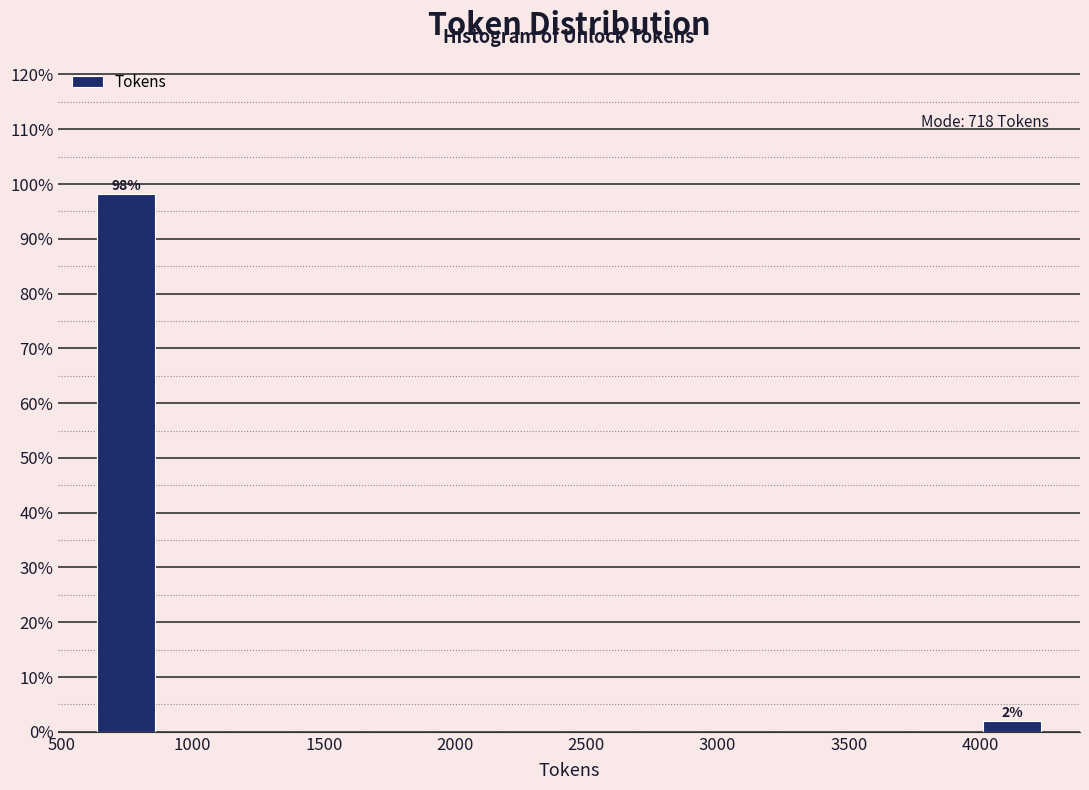

Which range on the x-axis has the tallest bar?

600 to 900